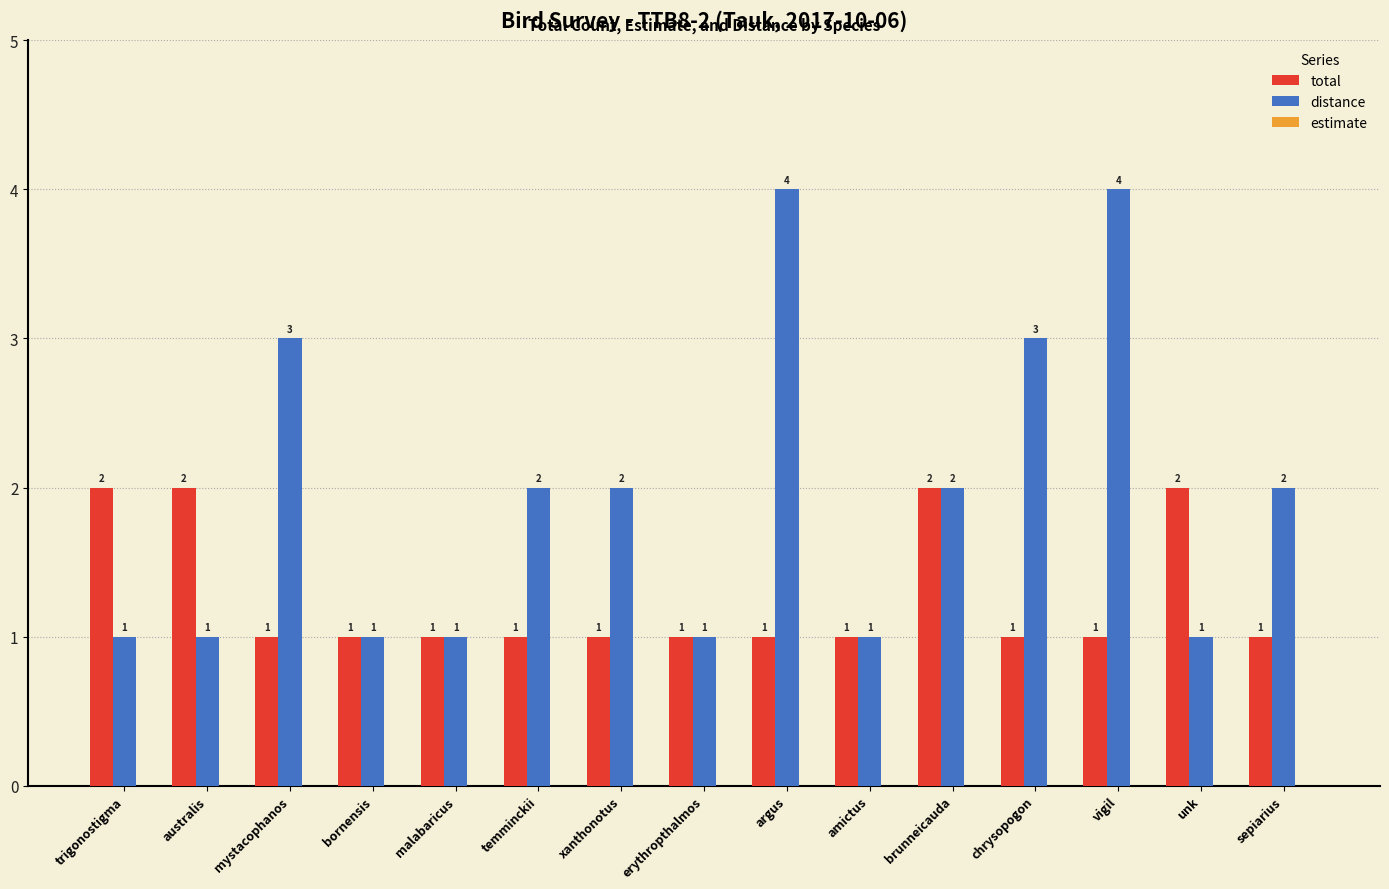

How many bars are there in each group?

2